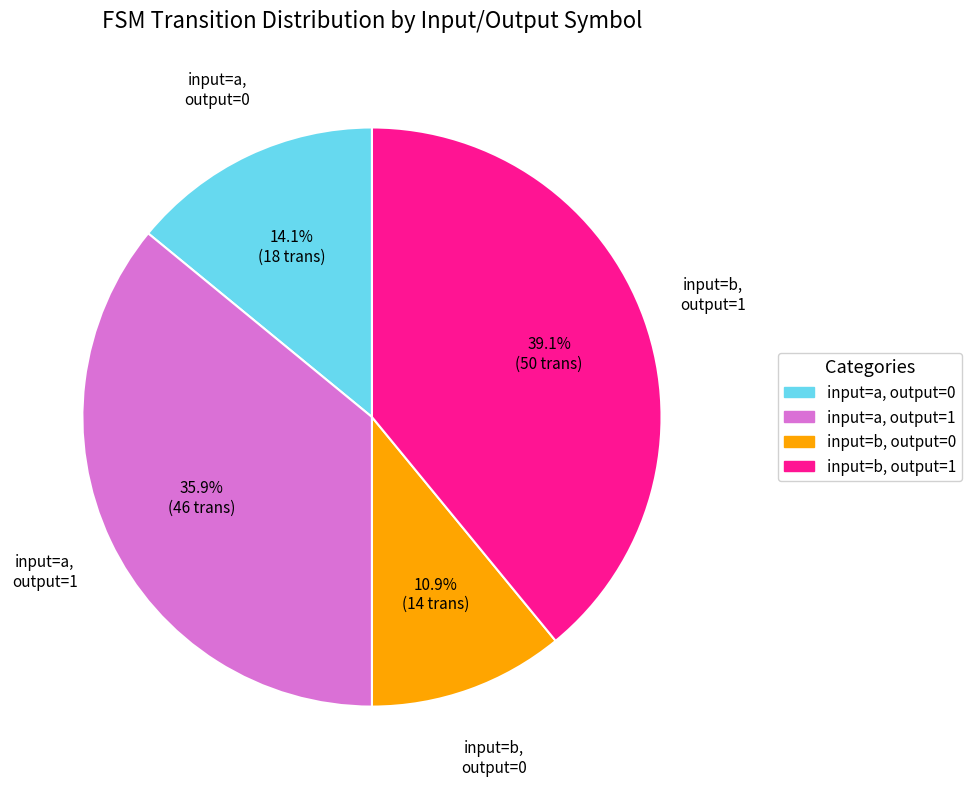

To the nearest percent, what is the difference between the largest and smallest slice percentages?

28%